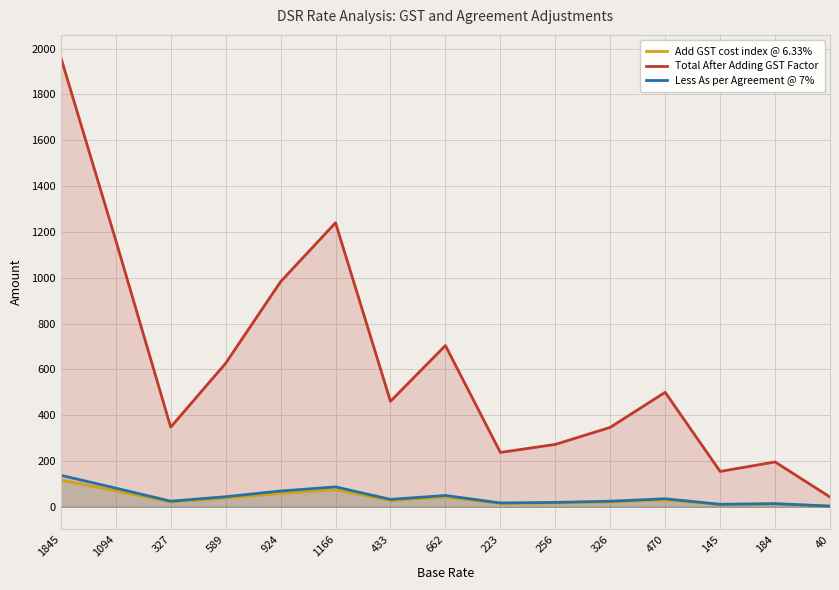

Rank the series by their maximum value, from lowest to highest.

Add GST cost index @ 6.33%, Less As per Agreement @ 7%, Total After Adding GST Factor